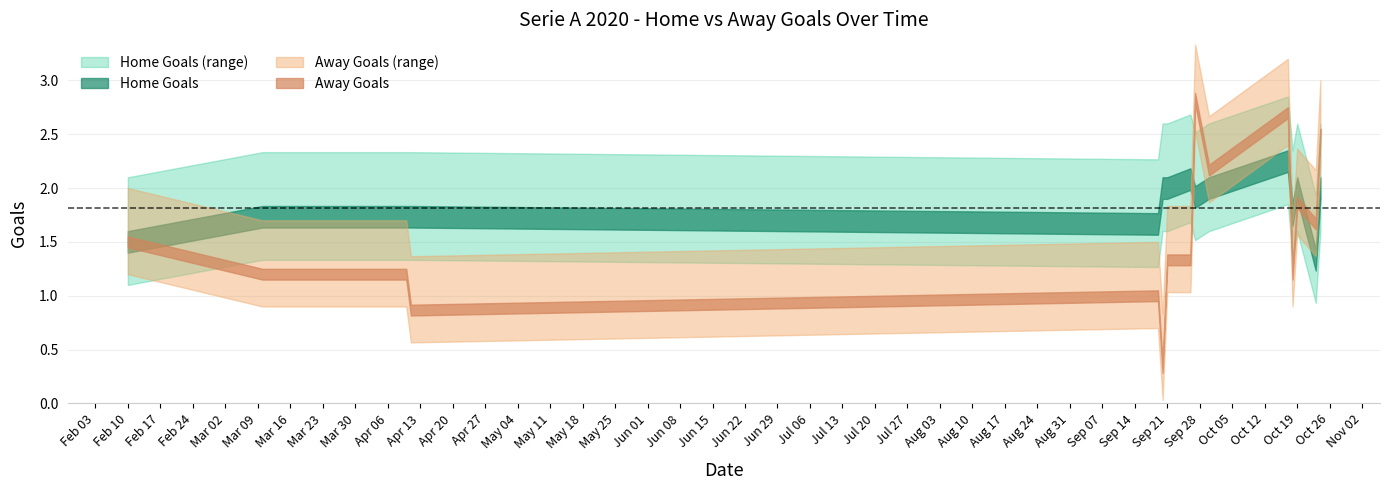

True or false: Home_Goals and Away_Goals intersect in this chart.

True